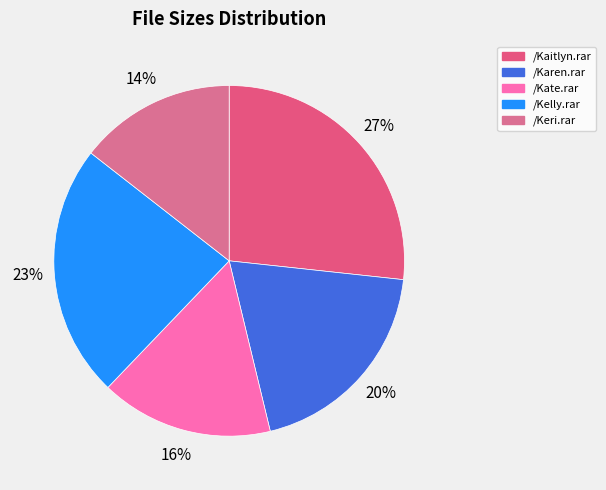

Rank the categories by value from highest to lowest.

/Kaitlyn.rar, /Kelly.rar, /Karen.rar, /Kate.rar, /Keri.rar